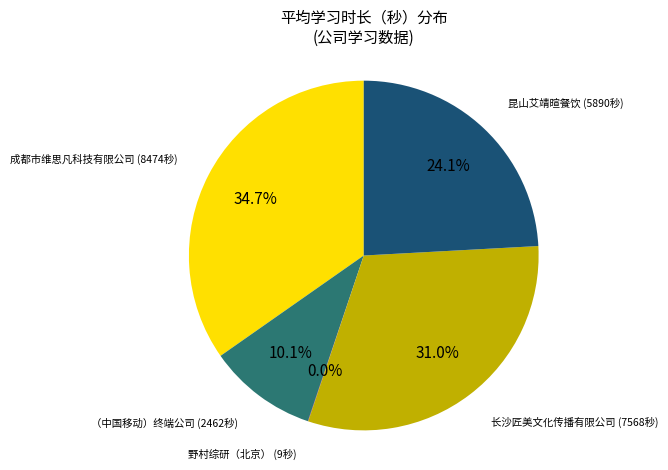

Does any single category account for the majority?

No